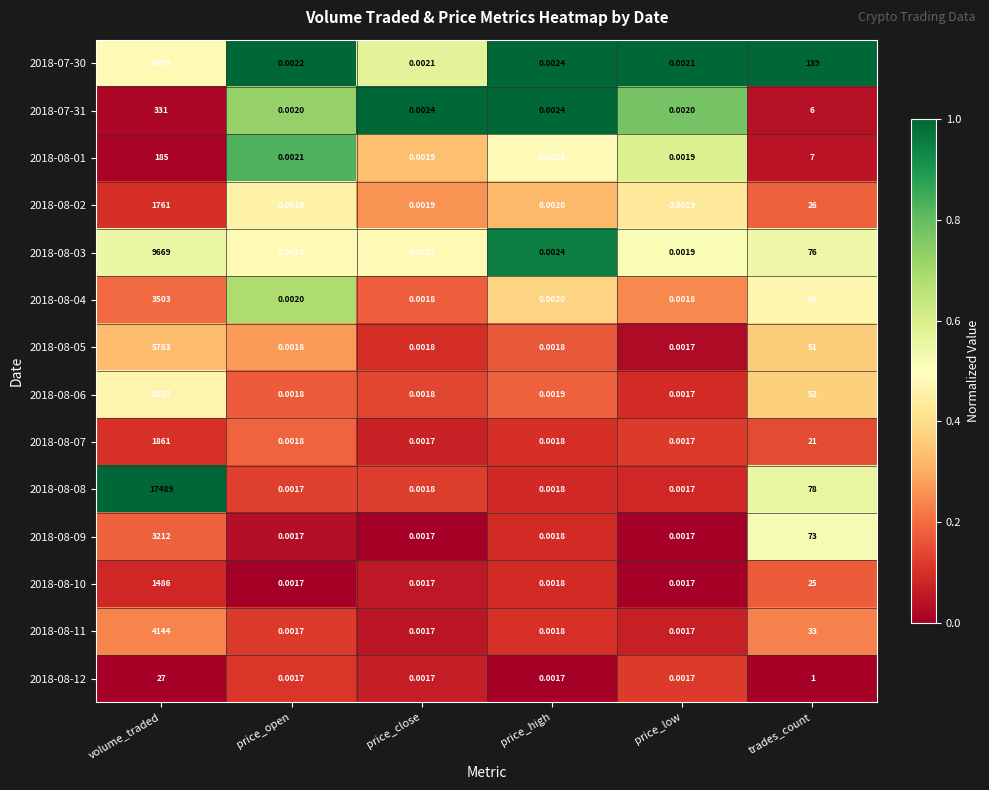

What is the maximum value shown in the chart?

17489.0